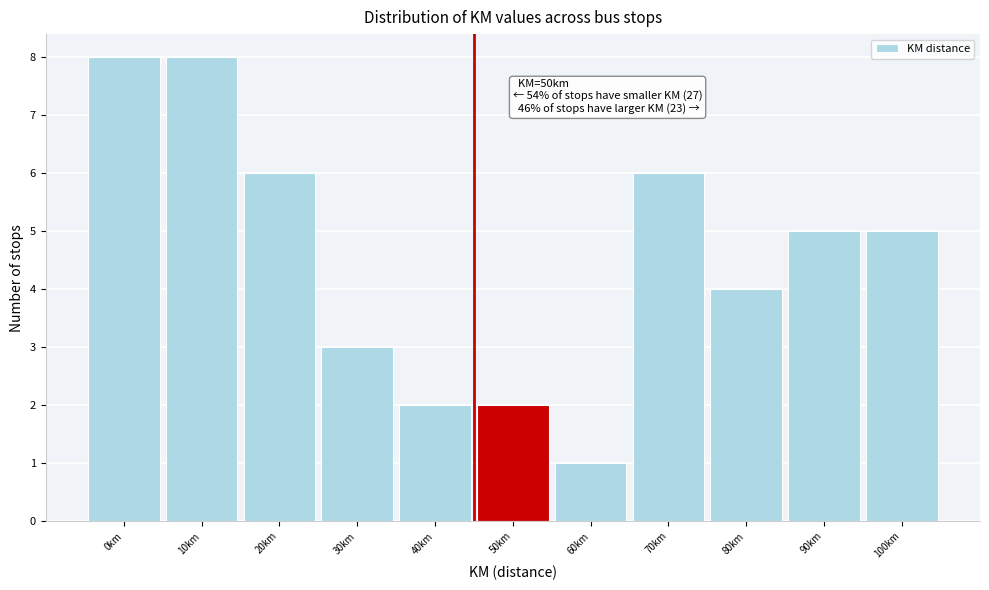

Reading right to left, list all the values displayed in this chart.

100km=5	90km=5	80km=4	70km=6	60km=1	50km=2	40km=2	30km=3	20km=6	10km=8	0km=8